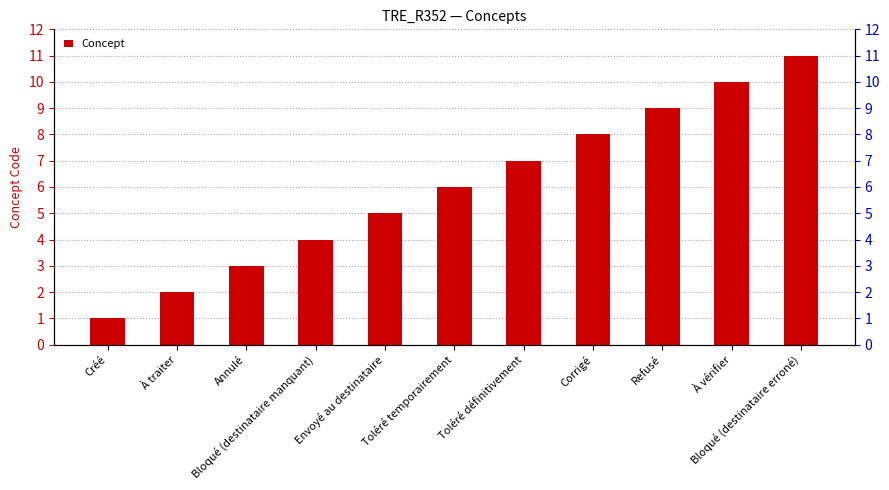

Which has a higher value, Bloqué (destinataire erroné) or Refusé?

Bloqué (destinataire erroné)